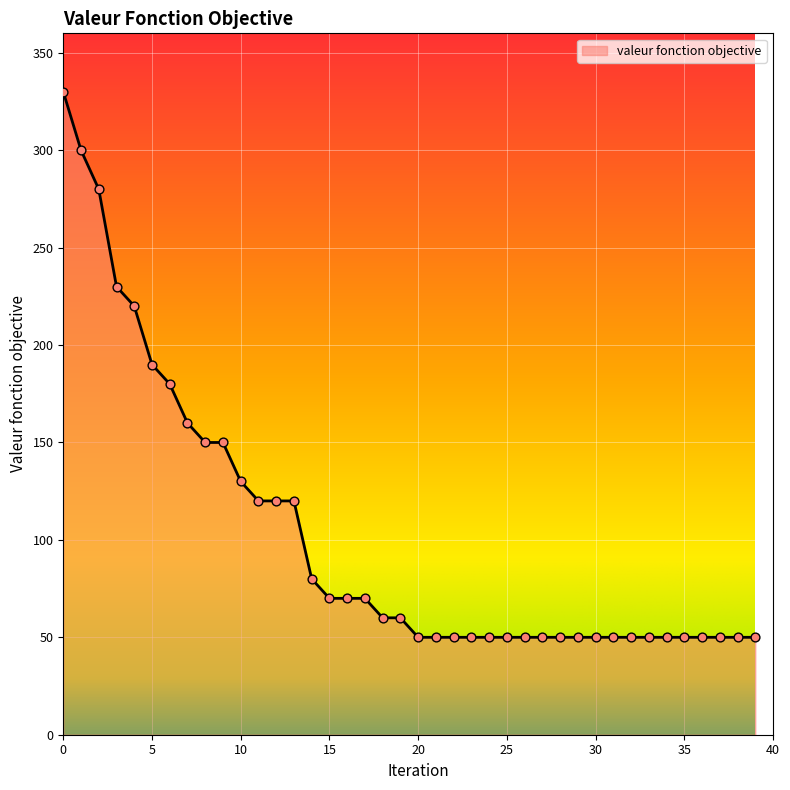

What is the minimum value shown in the chart?

50